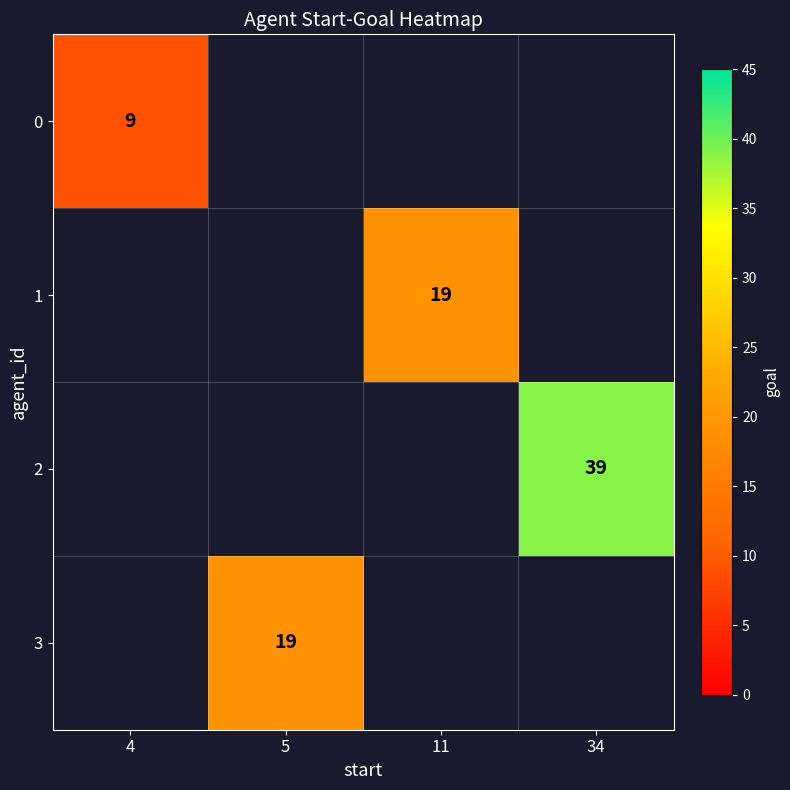

At which category does the chart reach its peak across all series?

34